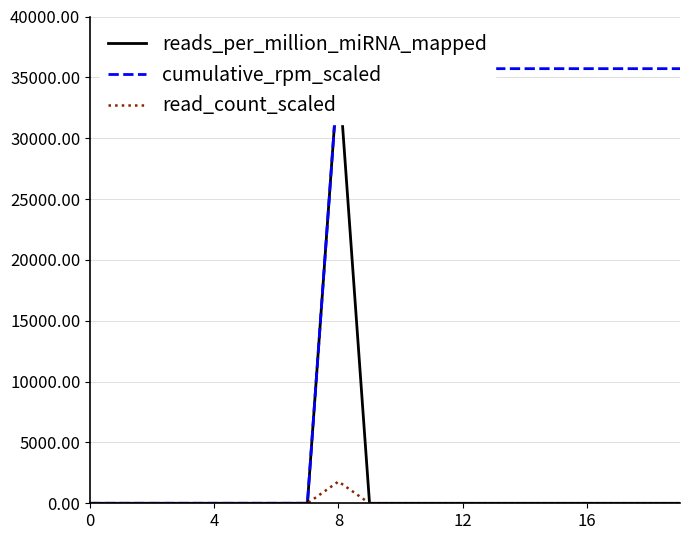

Rank the series by their maximum value, from highest to lowest.

reads_per_million_miRNA_mapped, cumulative_rpm_scaled, read_count_scaled